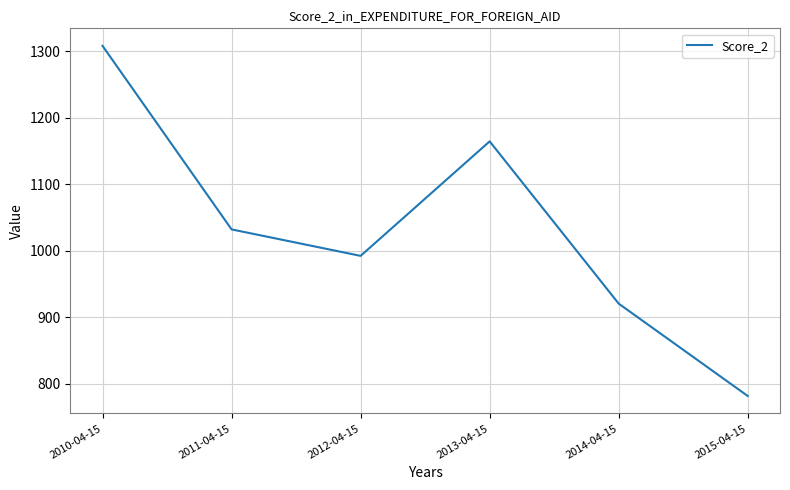

What is the smallest value displayed?

781.9